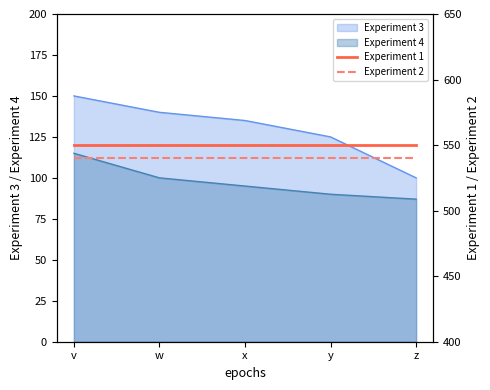

The Experiment 4 series shows 95 at x. True or false?

True